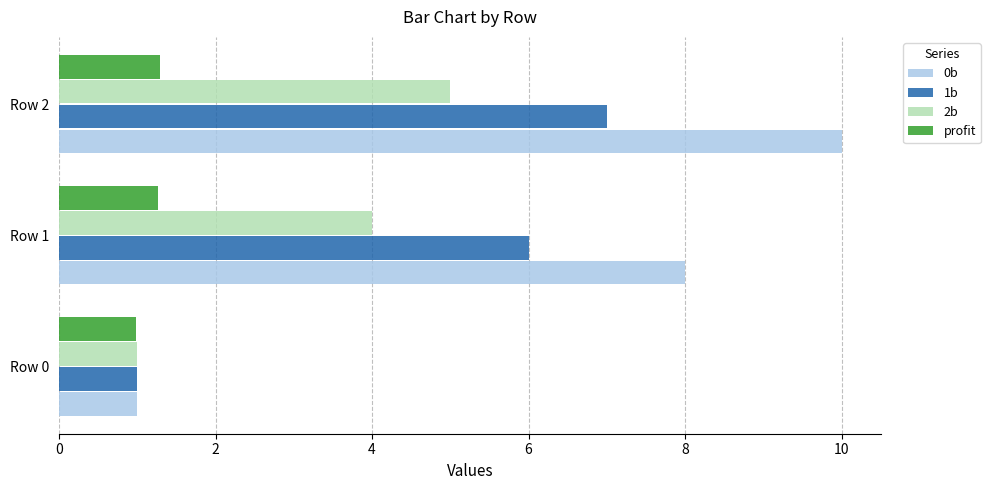

Which series has the largest total across all categories?

0b